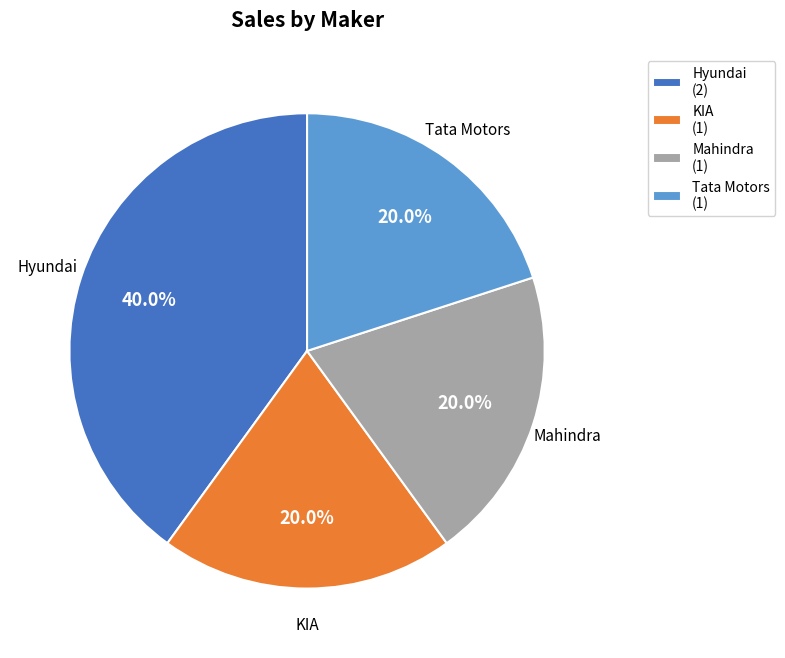

Which slice is the largest?

Hyundai (2)